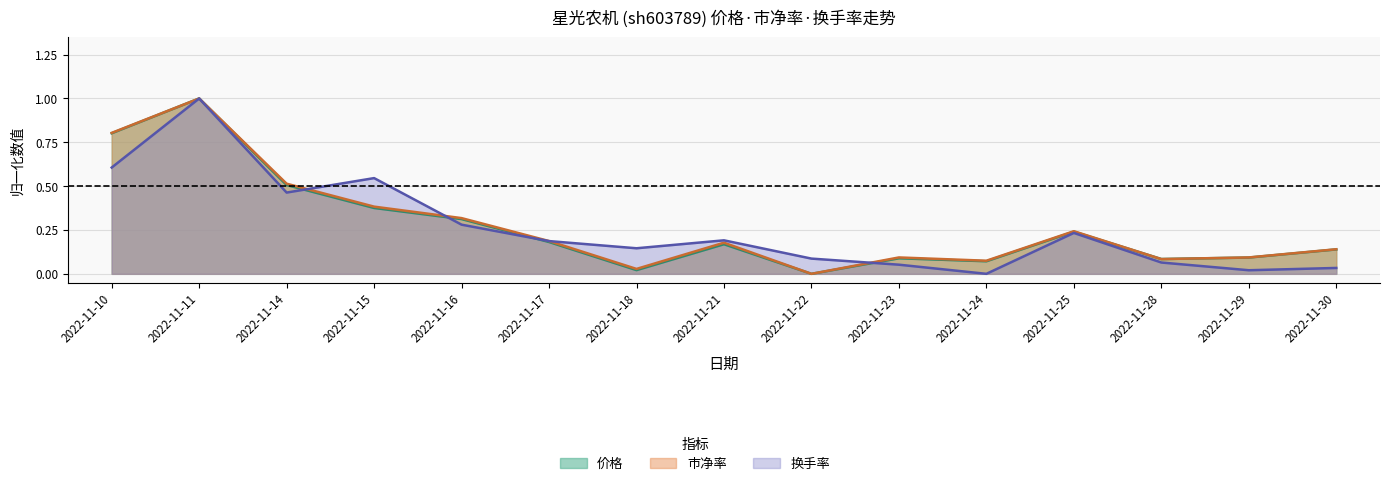

How many categories are shown in the chart?

15